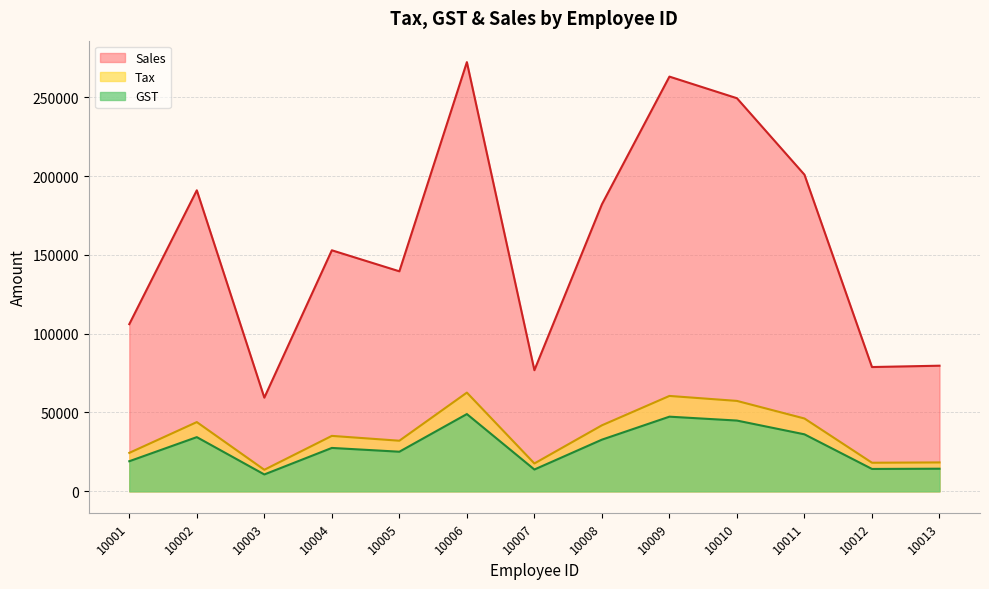

What is the total value across all series at 10012?

111157.4